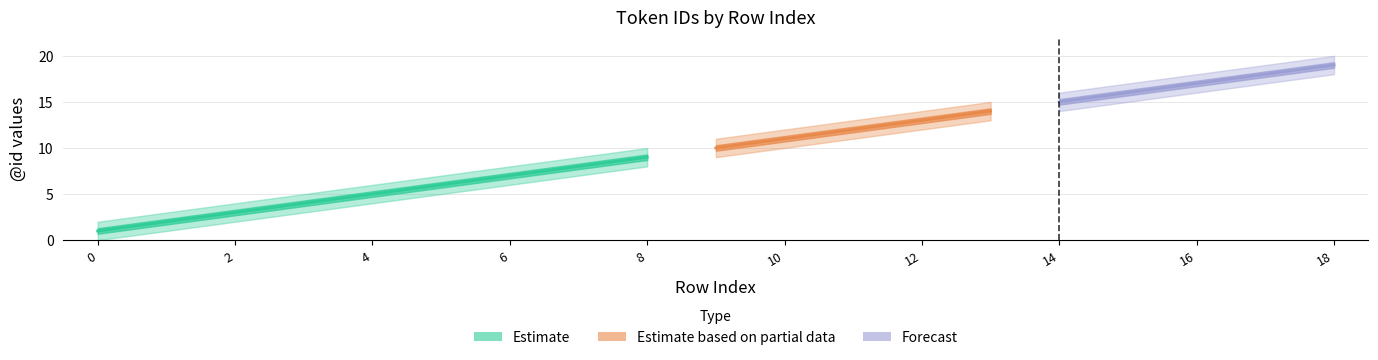

Reading right to left, what are all the values shown in this chart?

Estimate: 18=19	17=18	16=17	15=16	14=15	13=14	12=13	11=12	10=11	9=10	8=9	7=8	6=7	5=6	4=5	3=4	2=3	1=2	0=1
Estimate_upper: 18=20	17=19	16=18	15=17	14=16	13=15	12=14	11=13	10=12	9=11	8=10	7=9	6=8	5=7	4=6	3=5	2=4	1=3	0=2
Estimate_lower: 18=18	17=17	16=16	15=15	14=14	13=13	12=12	11=11	10=10	9=9	8=8	7=7	6=6	5=5	4=4	3=3	2=2	1=1	0=0